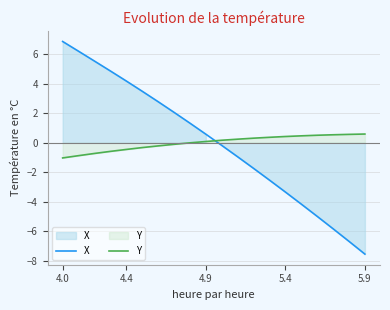

True or false: Y and X cross at least once.

True